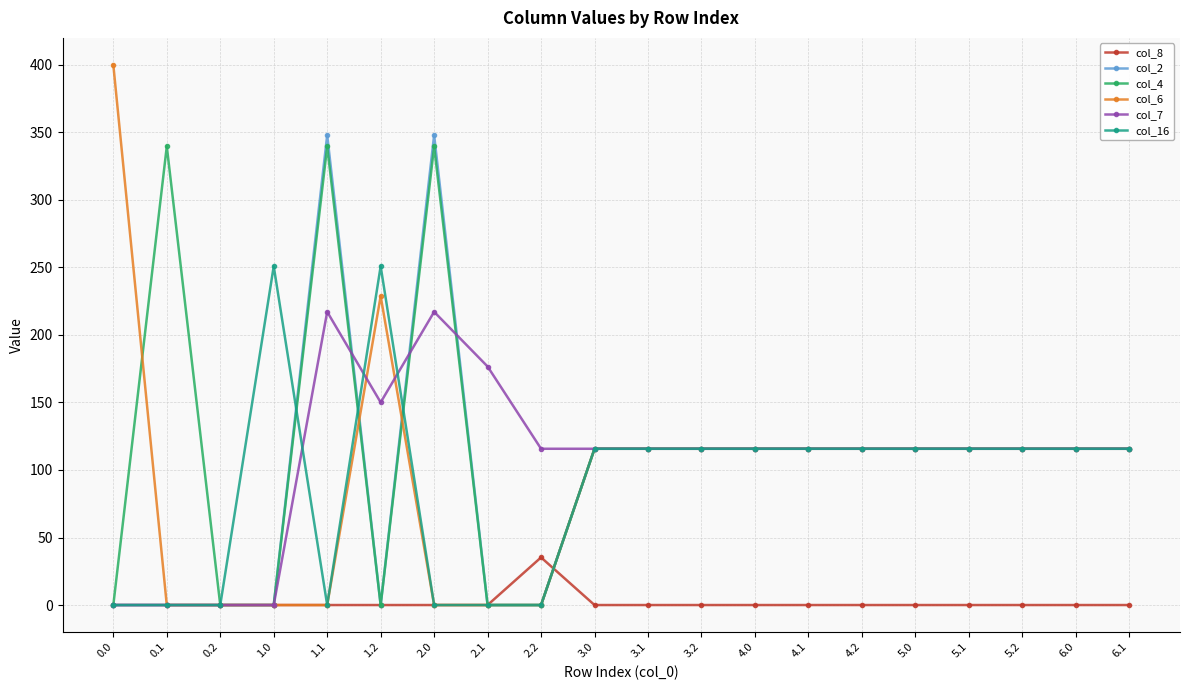

What is the sum of all col_4 values?

2291.9